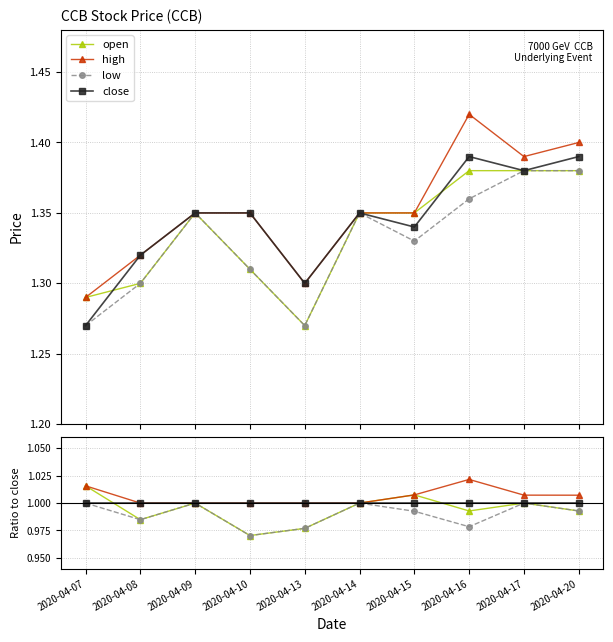

True or false: low and open cross at least once.

False